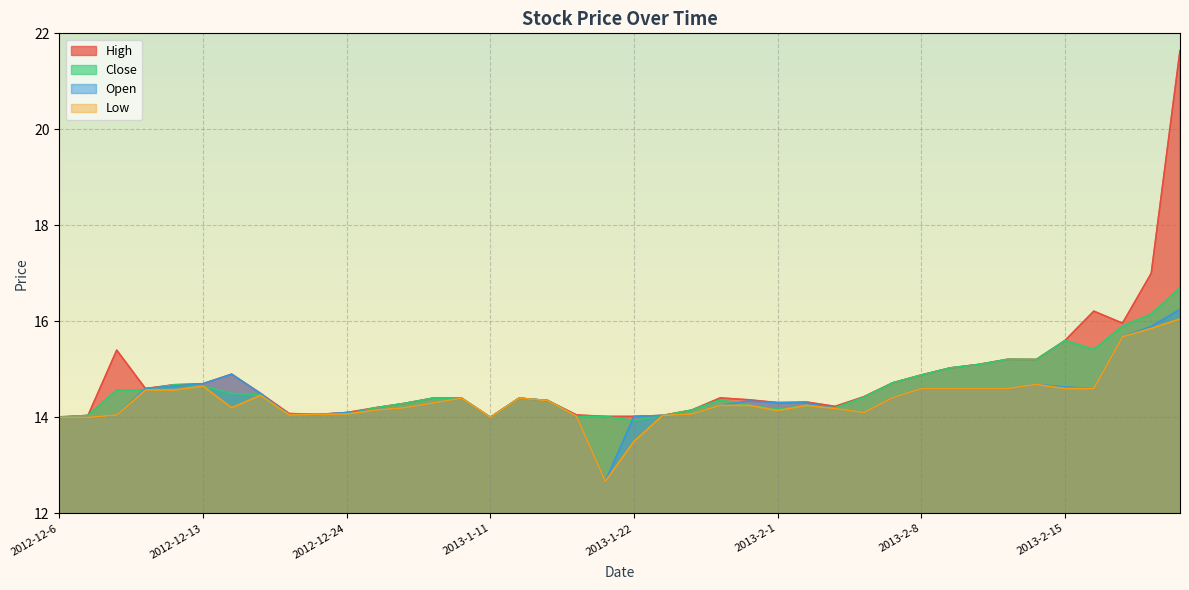

What is the difference between the maximum and second lowest values in the Open series?

2.2